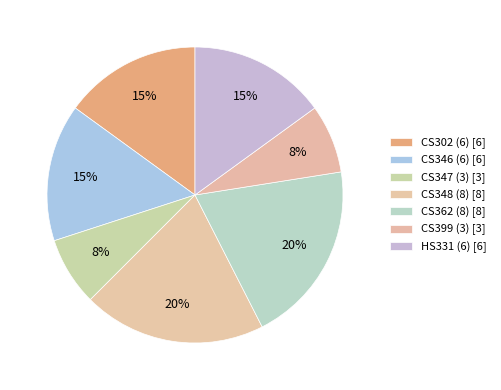

How many slices are in this pie chart?

7